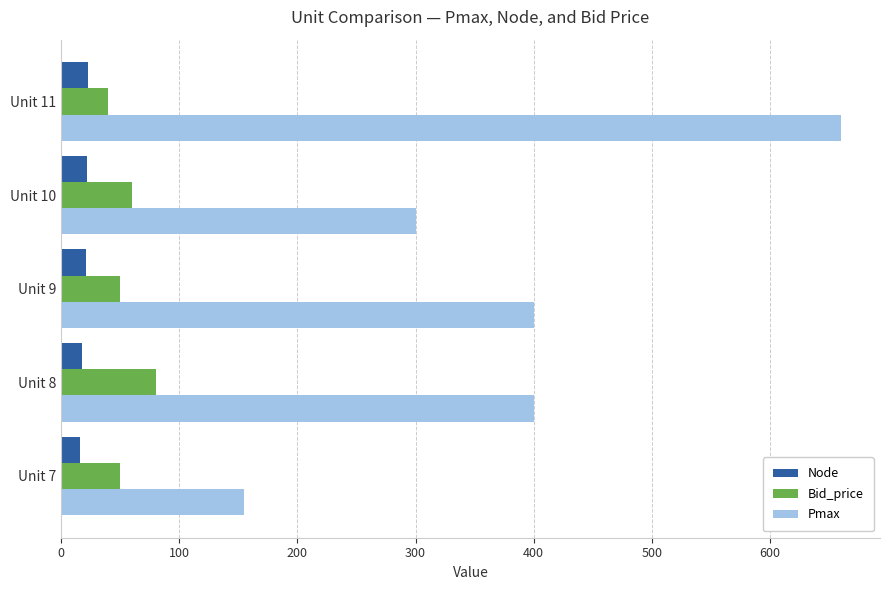

How many categories are shown in the chart?

5